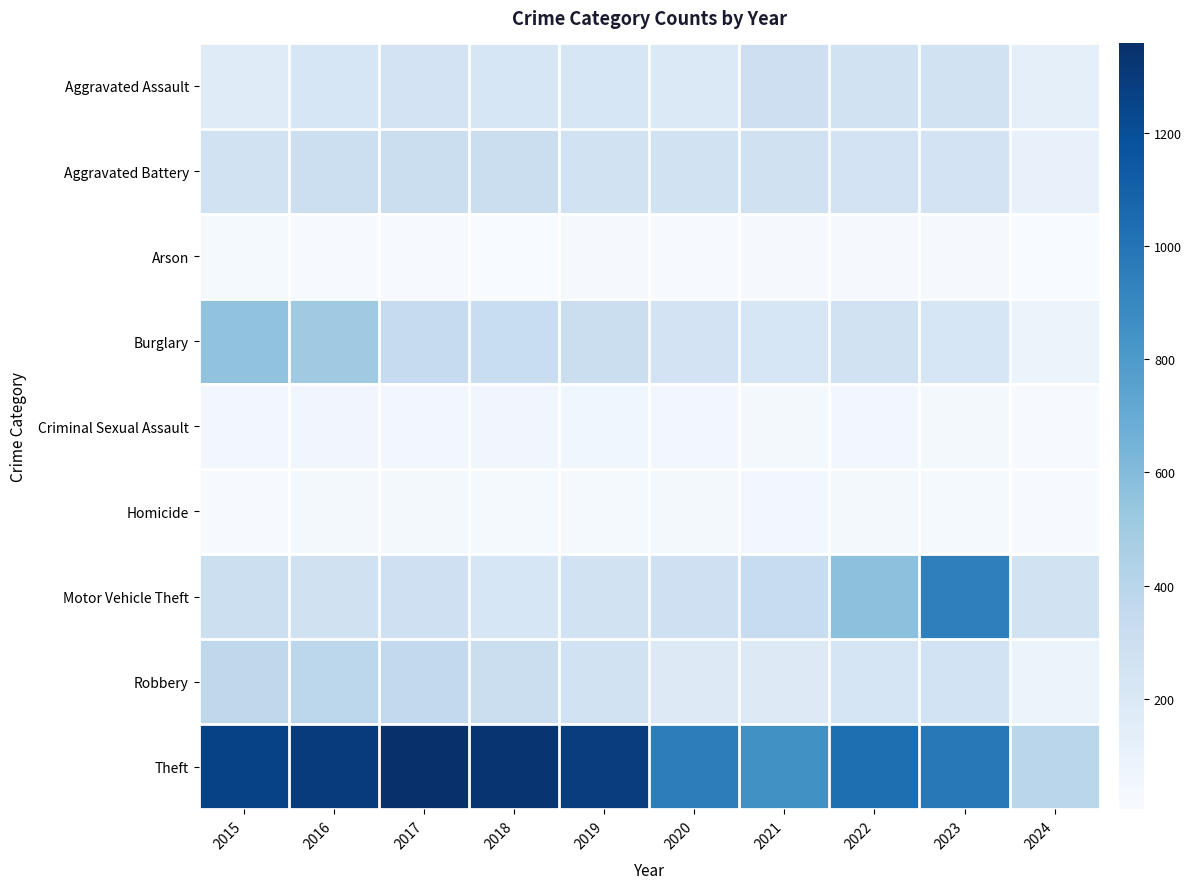

Count the number of data series in this chart.

9